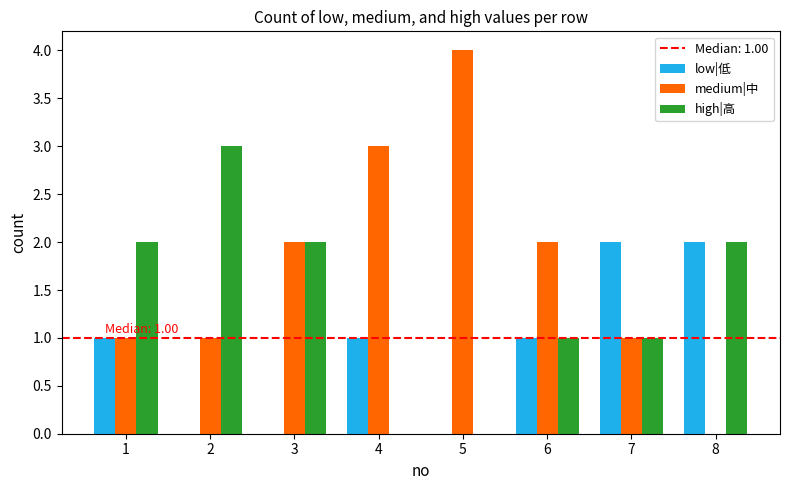

What is the sum of all low|低 values?

7